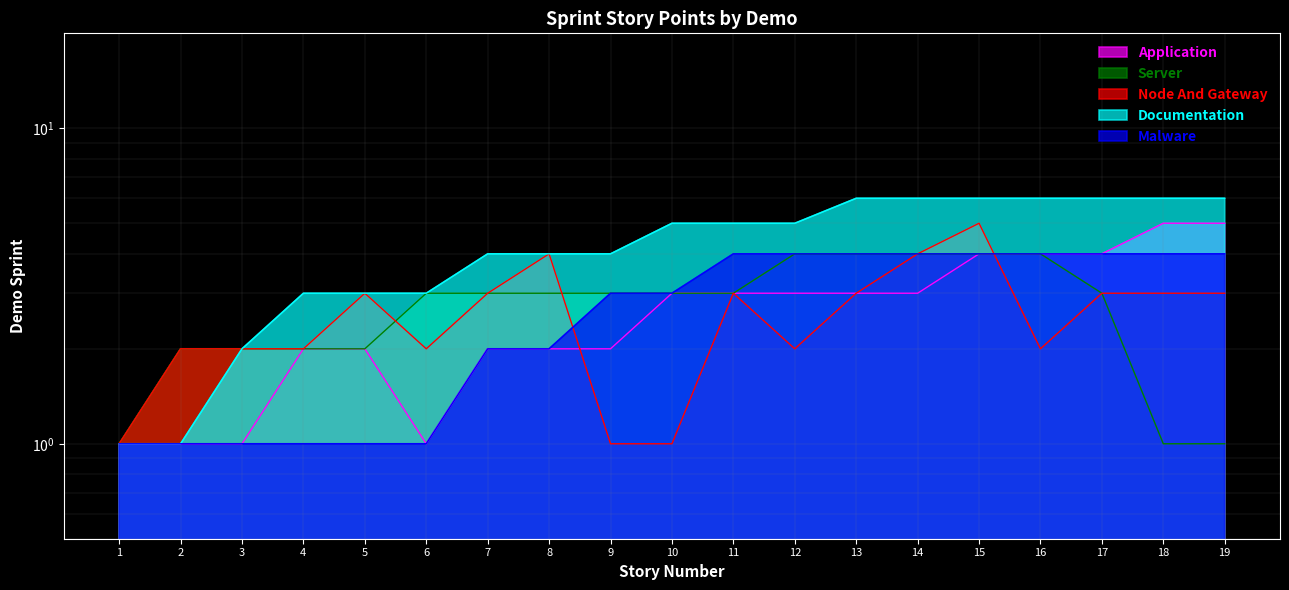

At which label does Documentation first exceed 5?

13